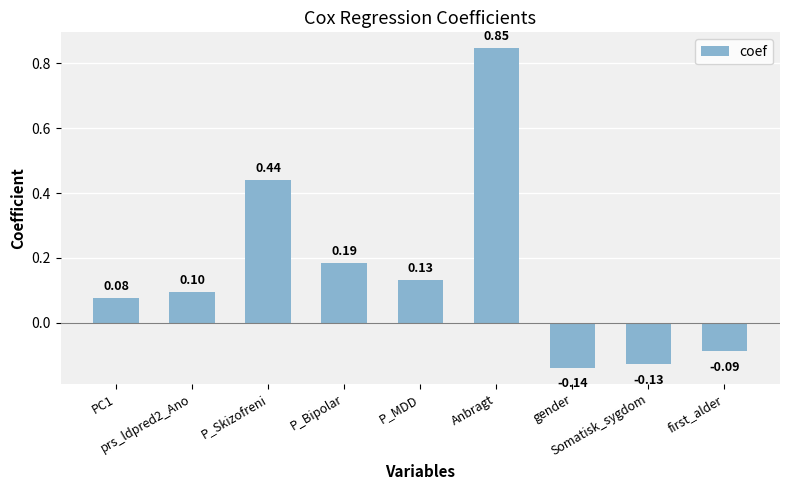

What is the difference between the maximum and second lowest values?

1.0